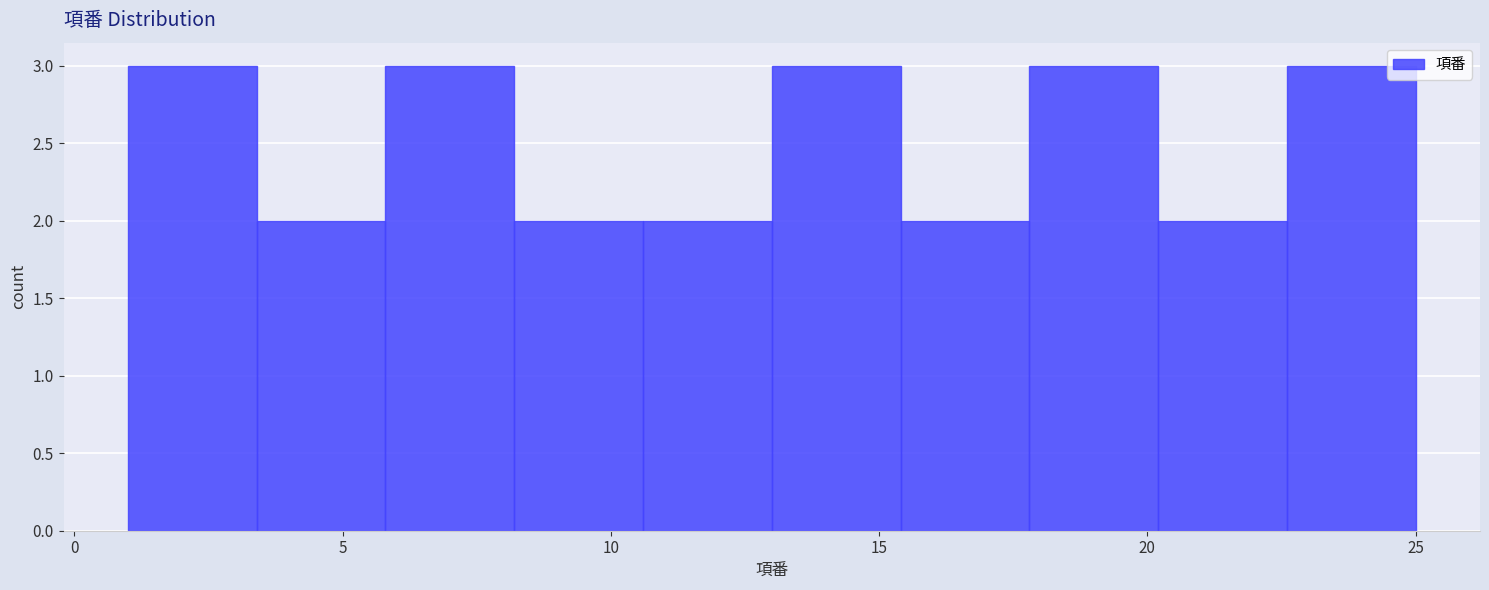

Reading left to right, transcribe this chart: for each bar, give the range it covers on the x-axis and its height. Neither the bar edges nor the heights are printed on the chart, so give them approximately, as read against the axes.

1.0 to 3.4: 3
3.4 to 5.8: 2
5.8 to 8.2: 3
8.2 to 10.6: 2
10.6 to 13.0: 2
13.0 to 15.4: 3
15.4 to 17.8: 2
17.8 to 20.2: 3
20.2 to 22.6: 2
22.6 to 25.0: 3